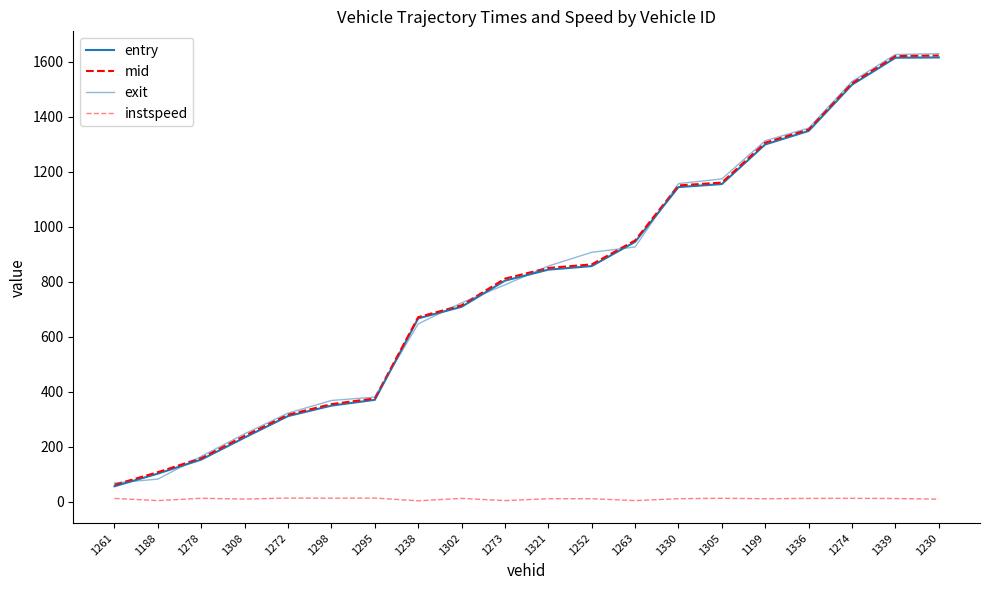

What is the maximum value shown in the chart?

1628.7